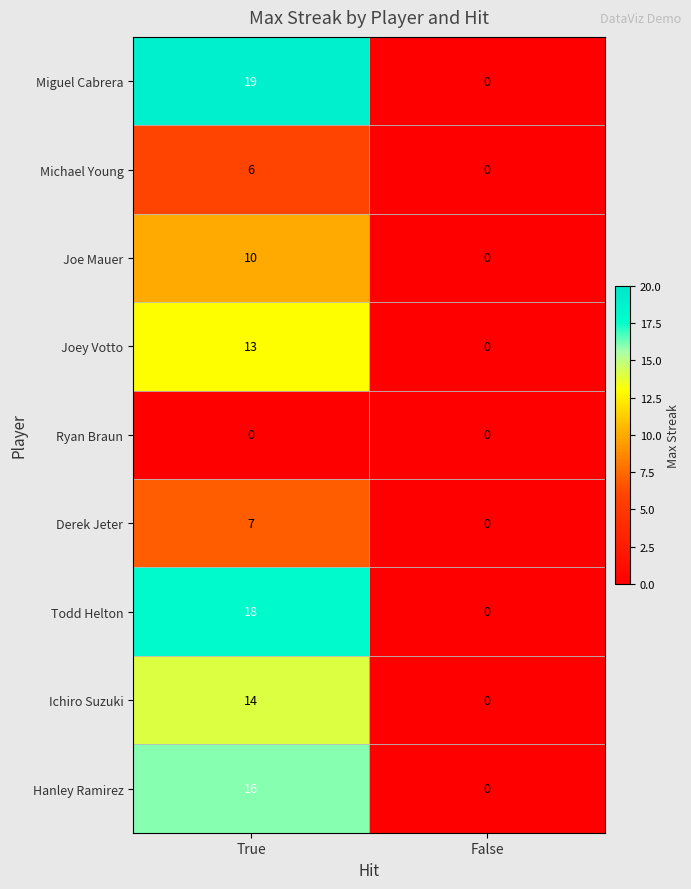

Which series changed the most between True and False?

Miguel Cabrera